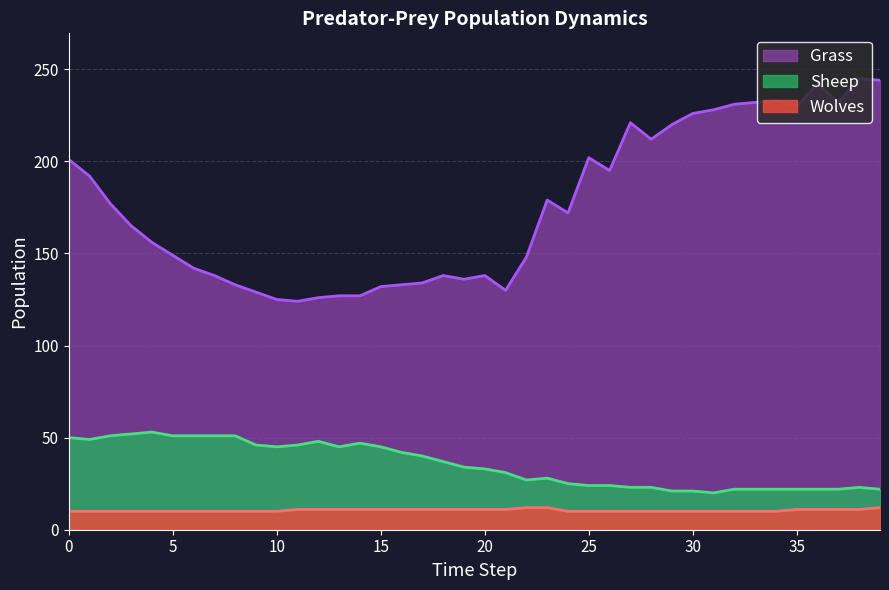

What are all the series names shown in the legend?

Grass, Sheep, Wolves